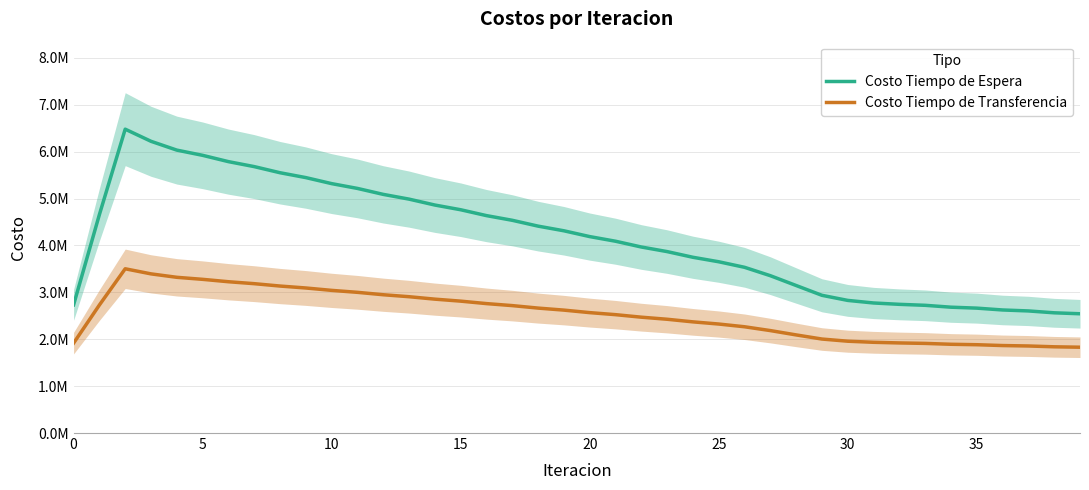

At 19, list the series in order from smallest to largest.

Costo Tiempo de Transferencia, Costo Tiempo de Espera